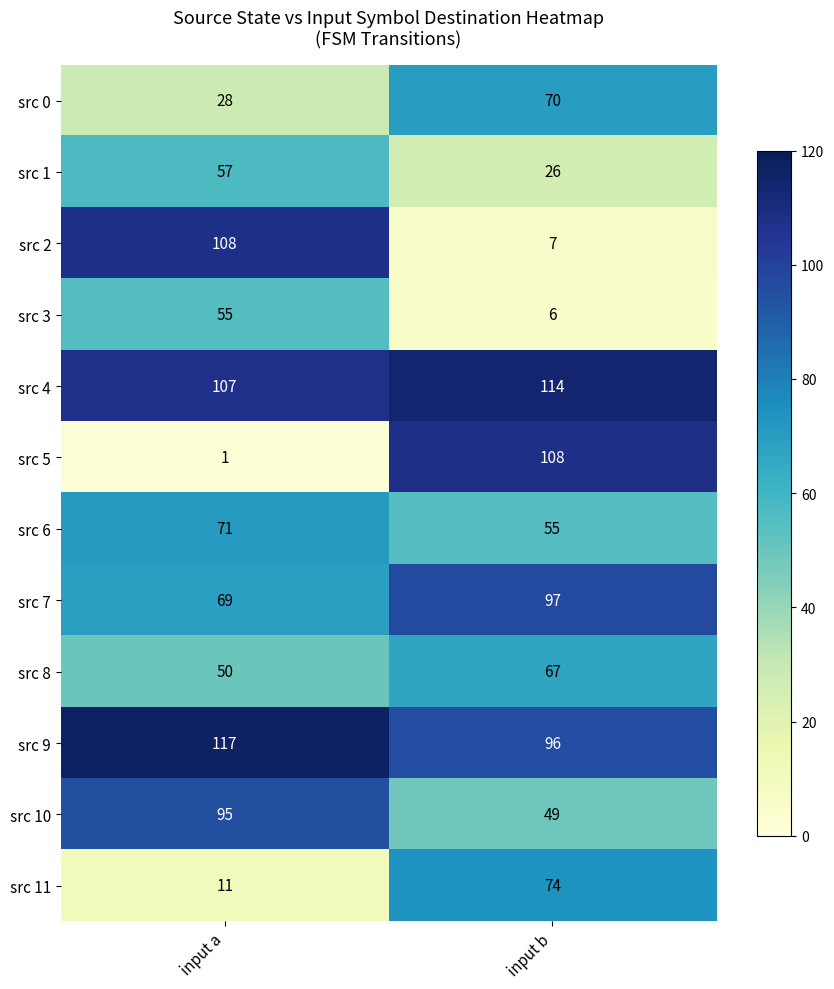

Which label corresponds to the largest value in the chart?

input a